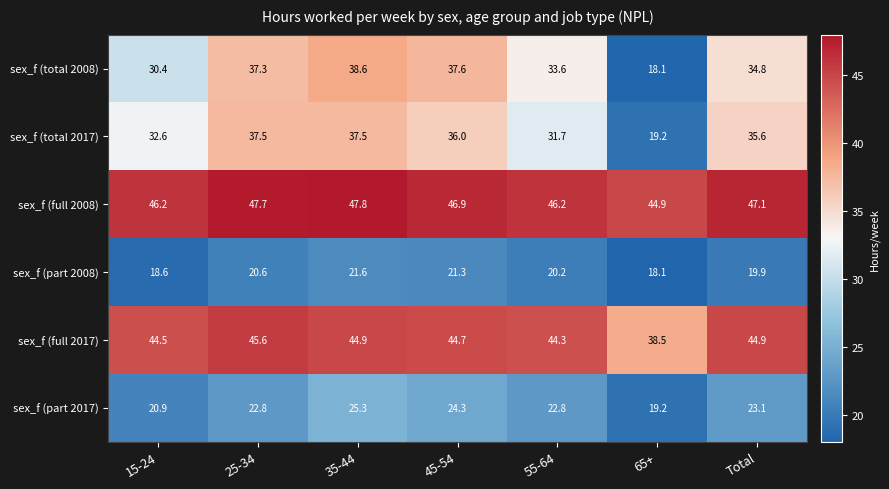

The value of sex_f (full 2017) at 35-44 is 59.8. True or false?

False